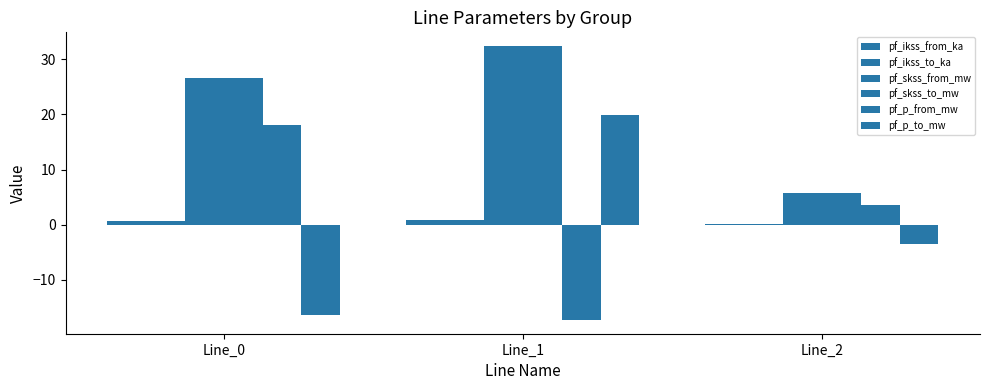

Which has a higher value, Line_0 or Line_1?

Line_1